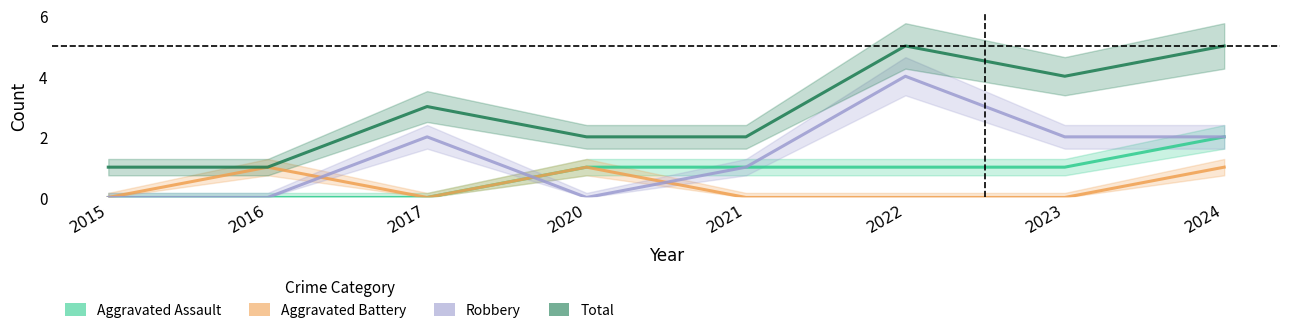

What is the average value of the Robbery series?

1